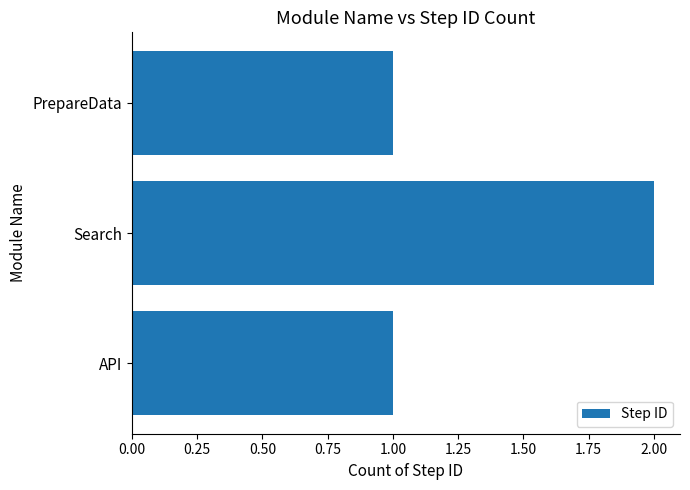

Which has a higher value, PrepareData or Search?

Search